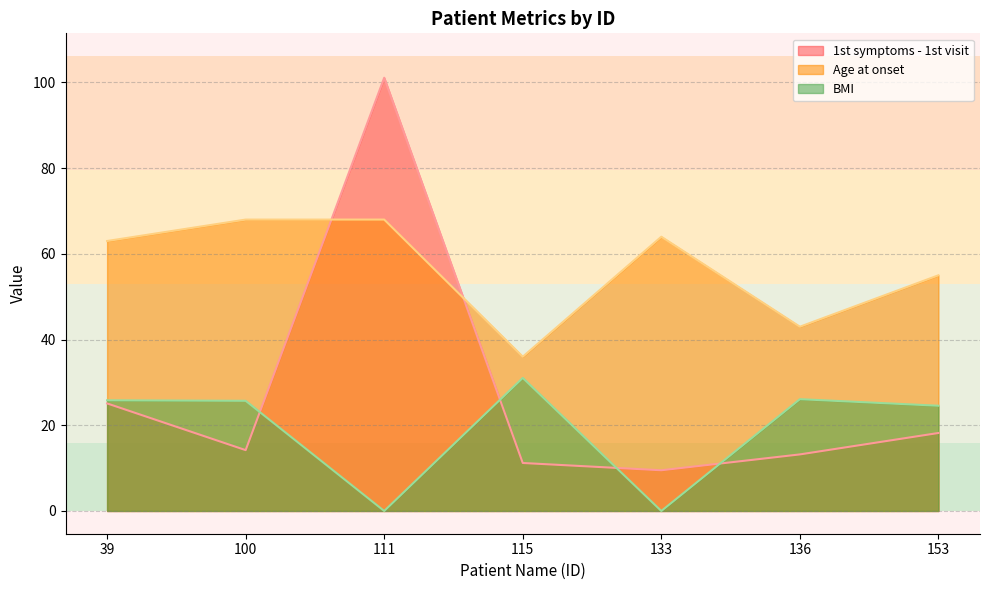

How many interior local peaks does the 1st symptoms - 1st visit series have?

1